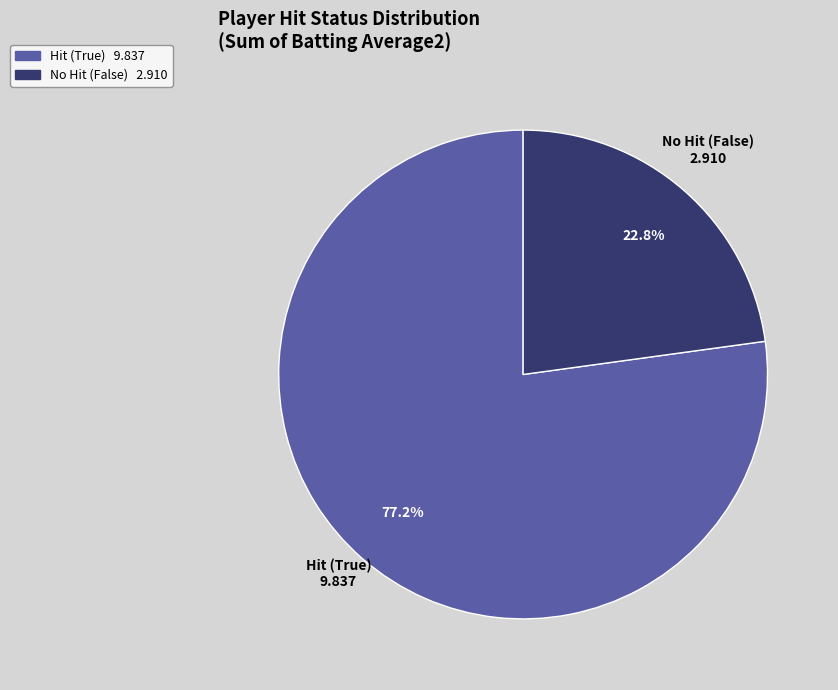

Does any single category account for the majority?

Yes